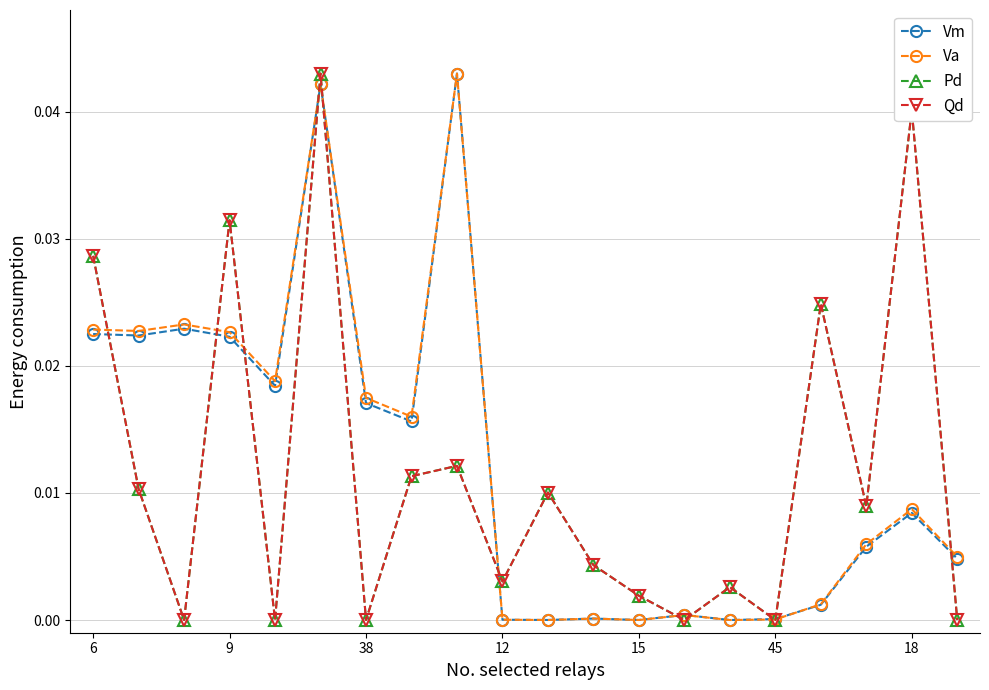

Does the chart have visible grid lines?

Yes